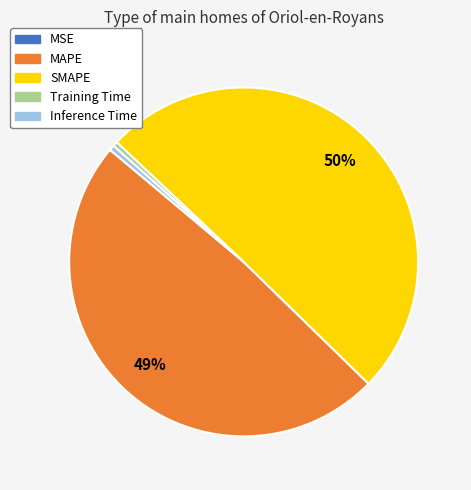

Do SMAPE and Inference Time together represent more than half of the pie?

Yes